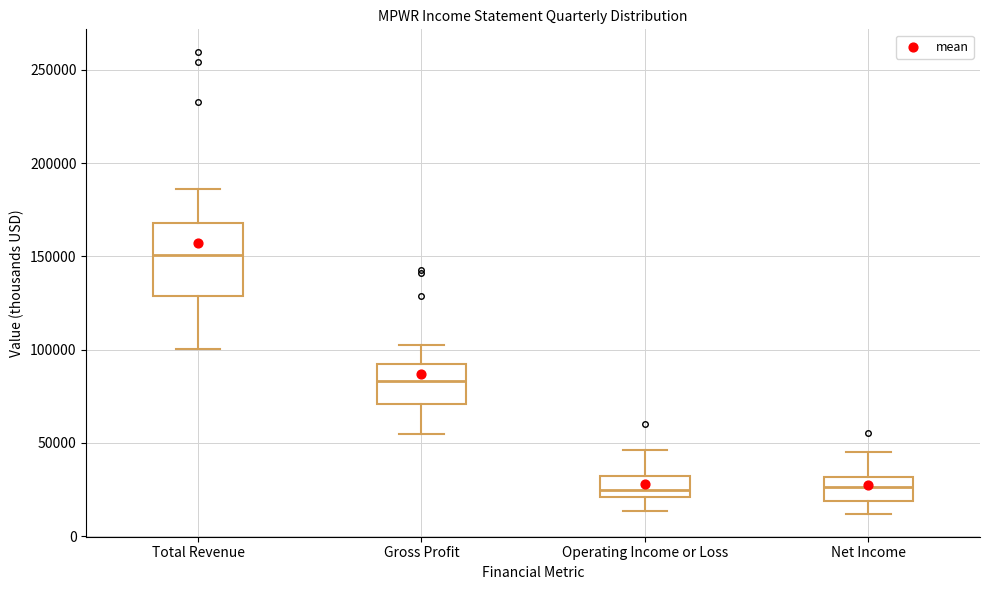

Comparing the boxes themselves (not the whiskers), which one is the tallest?

Total Revenue